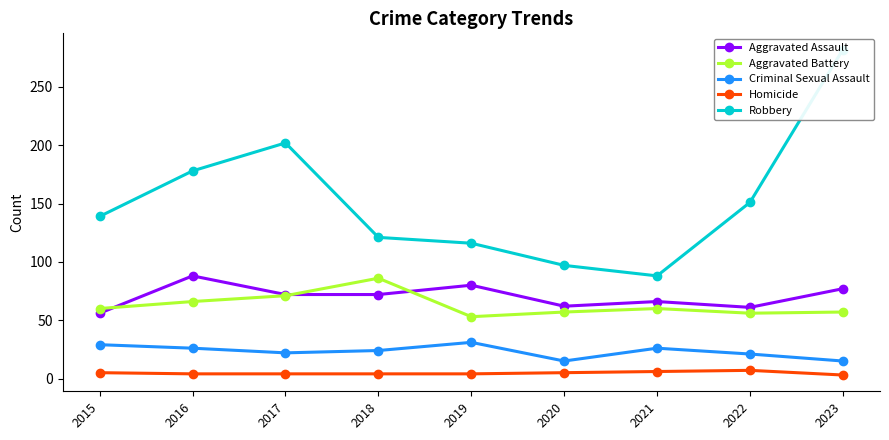

Reading left to right, transcribe all the data shown in this chart.

Aggravated Assault: 56	88	72	72	80	62	66	61	77
Aggravated Battery: 60	66	71	86	53	57	60	56	57
Criminal Sexual Assault: 29	26	22	24	31	15	26	21	15
Homicide: 5	4	4	4	4	5	6	7	3
Robbery: 139	178	202	121	116	97	88	151	282